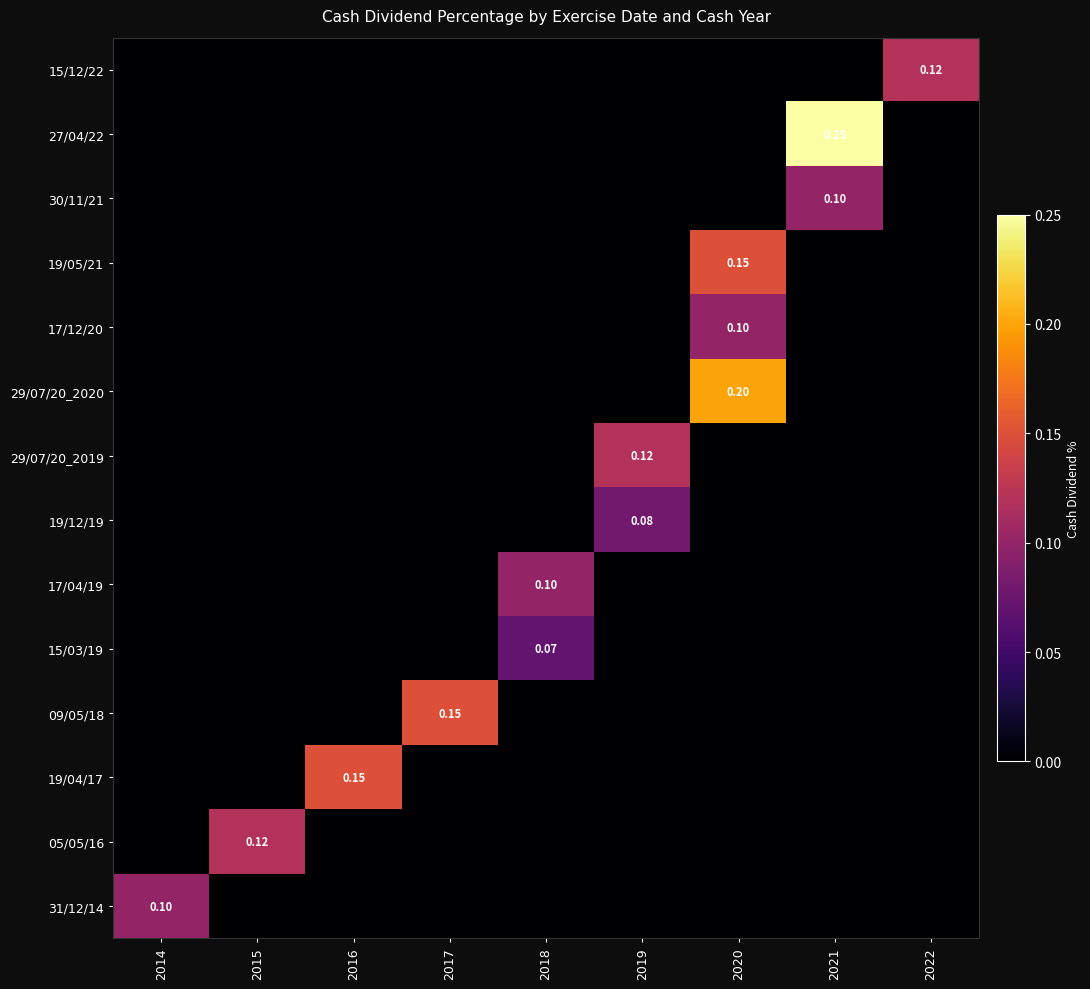

Which series has the largest total across all categories?

27/04/22